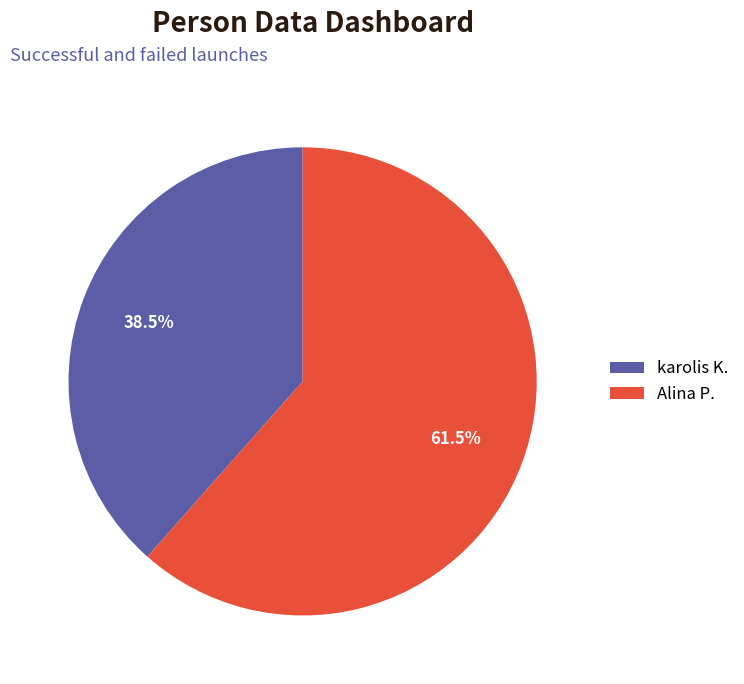

How many segments does this pie chart have?

2